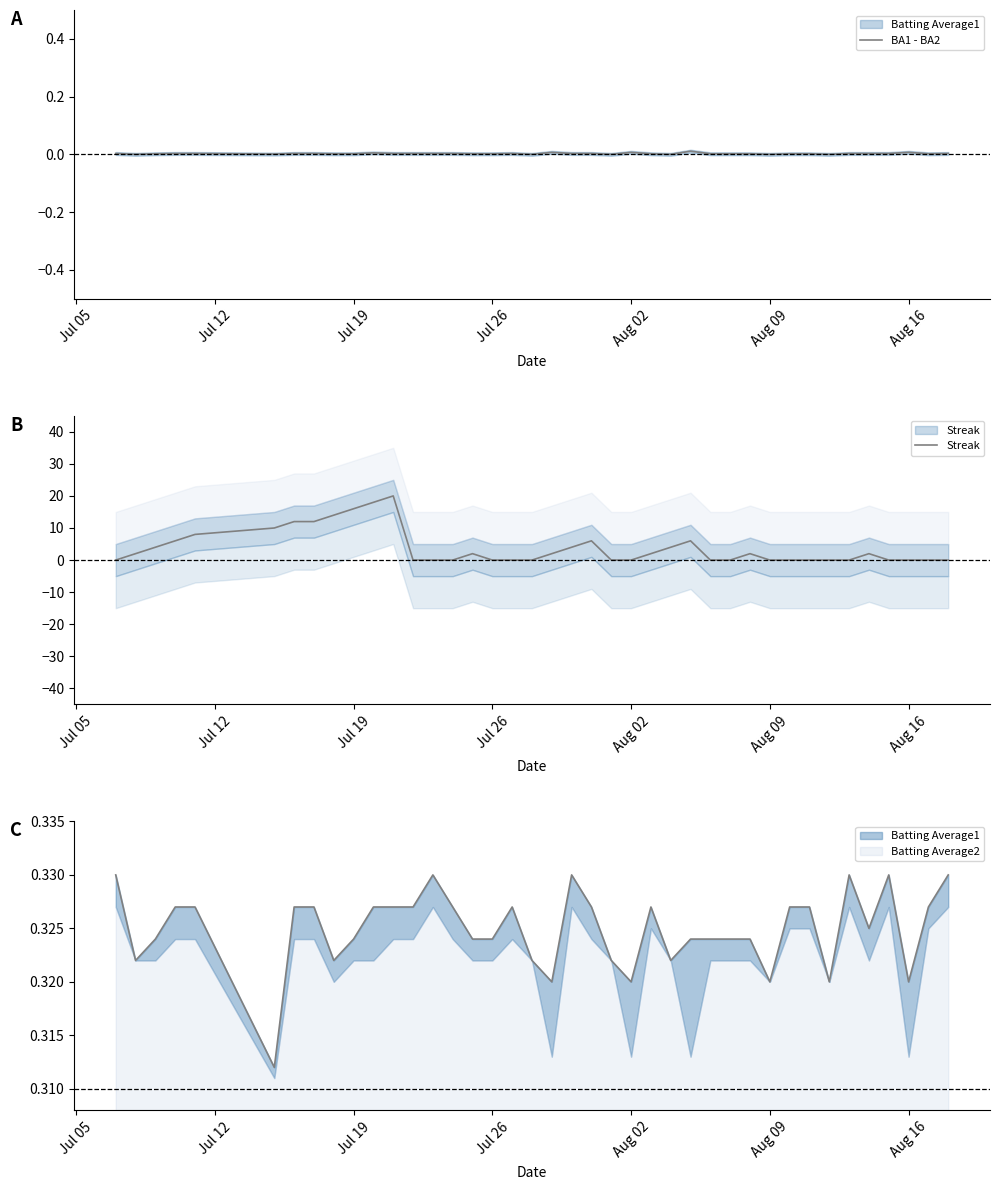

Is the value of BA1 - BA2 at 29 greater than the value of Streak at 34?

Yes